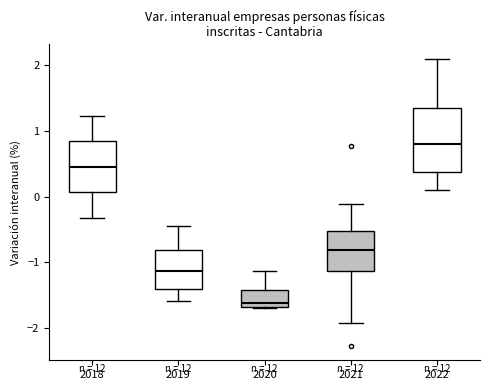

Which box's median line is the highest?

2022